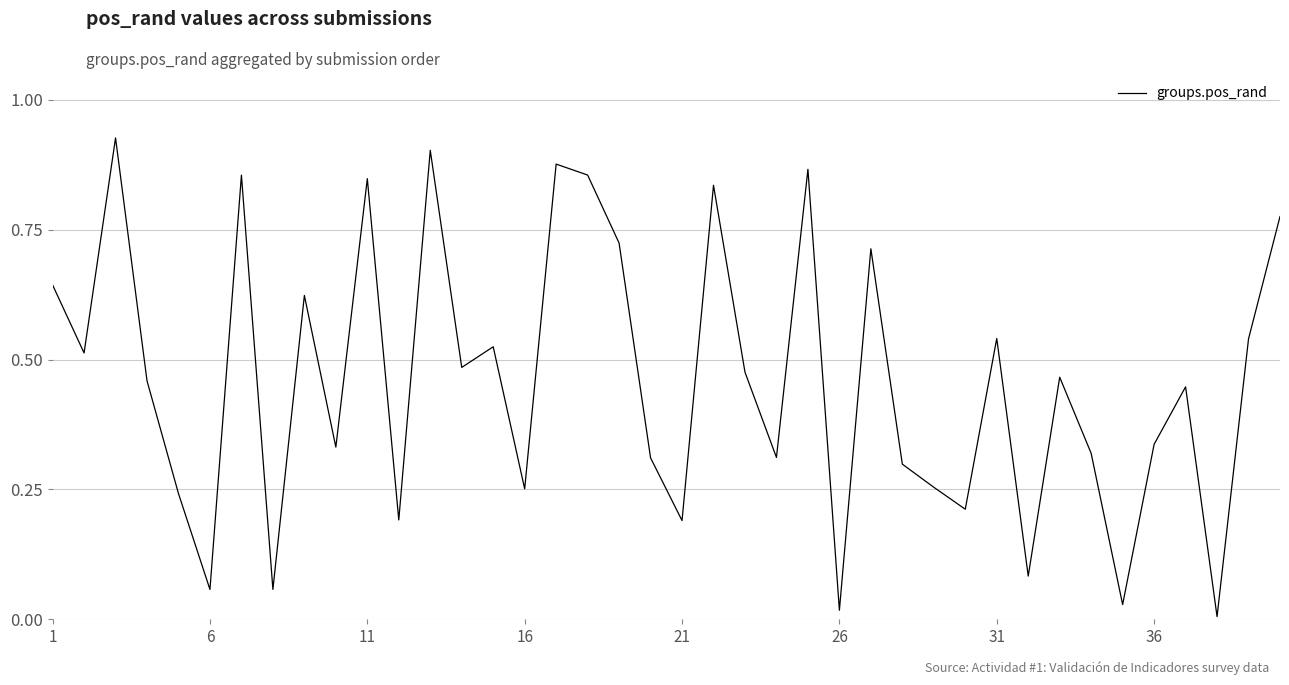

How many points are lower than both their immediate neighbors (excluding endpoints)?

14